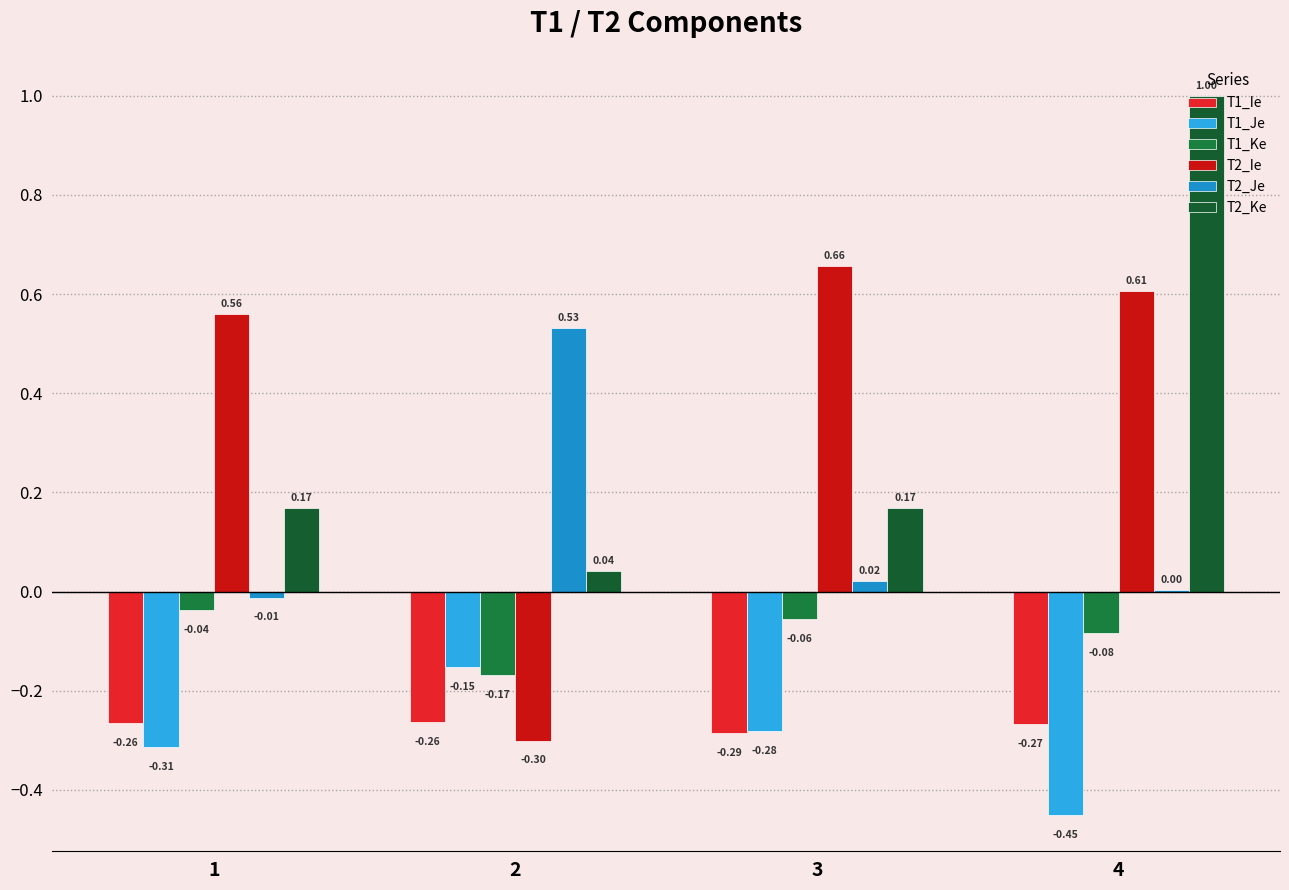

Is it true that T1_Ie equals -0.3 at 1?

True